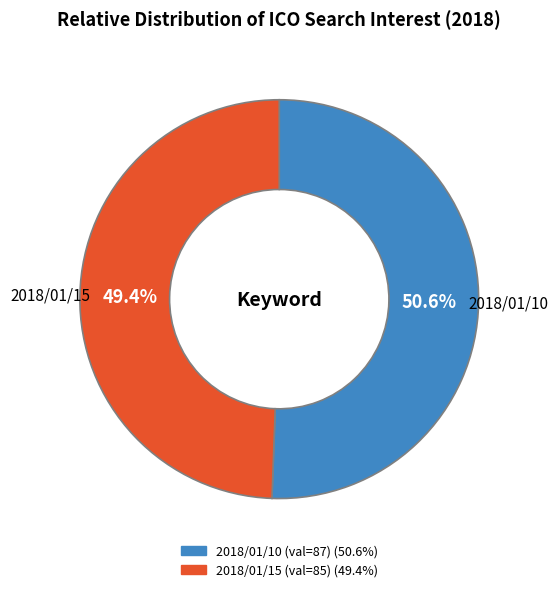

Does any single category account for the majority?

Yes